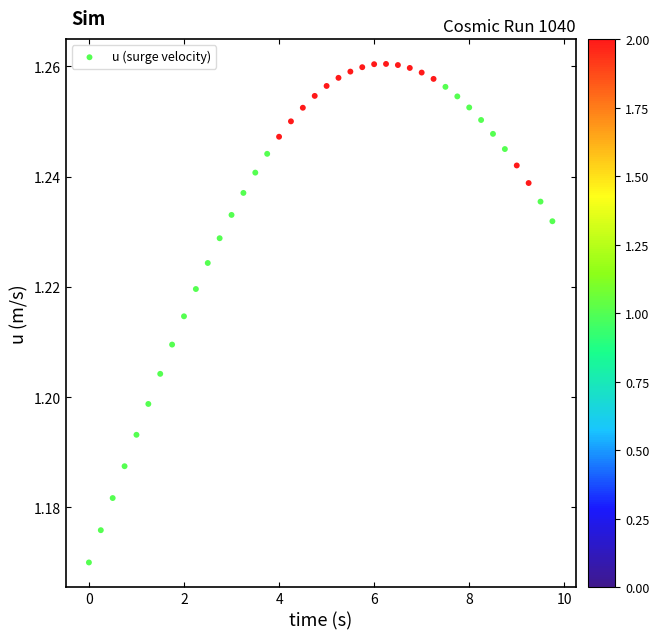

What is the range of X values (max minus min)?

9.8